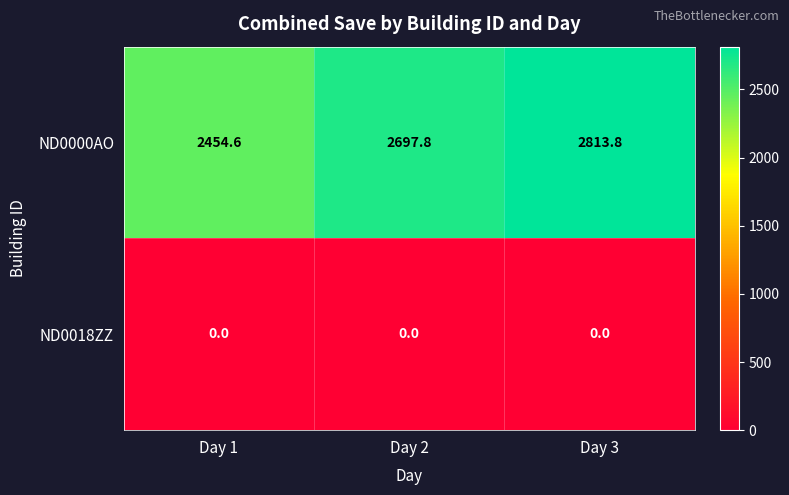

Reading left to right, transcribe all the data shown in this chart.

ND0000AO: Day 1=2454.6	Day 2=2697.8	Day 3=2813.8
ND0018ZZ: Day 1=0.0	Day 2=0.0	Day 3=0.0